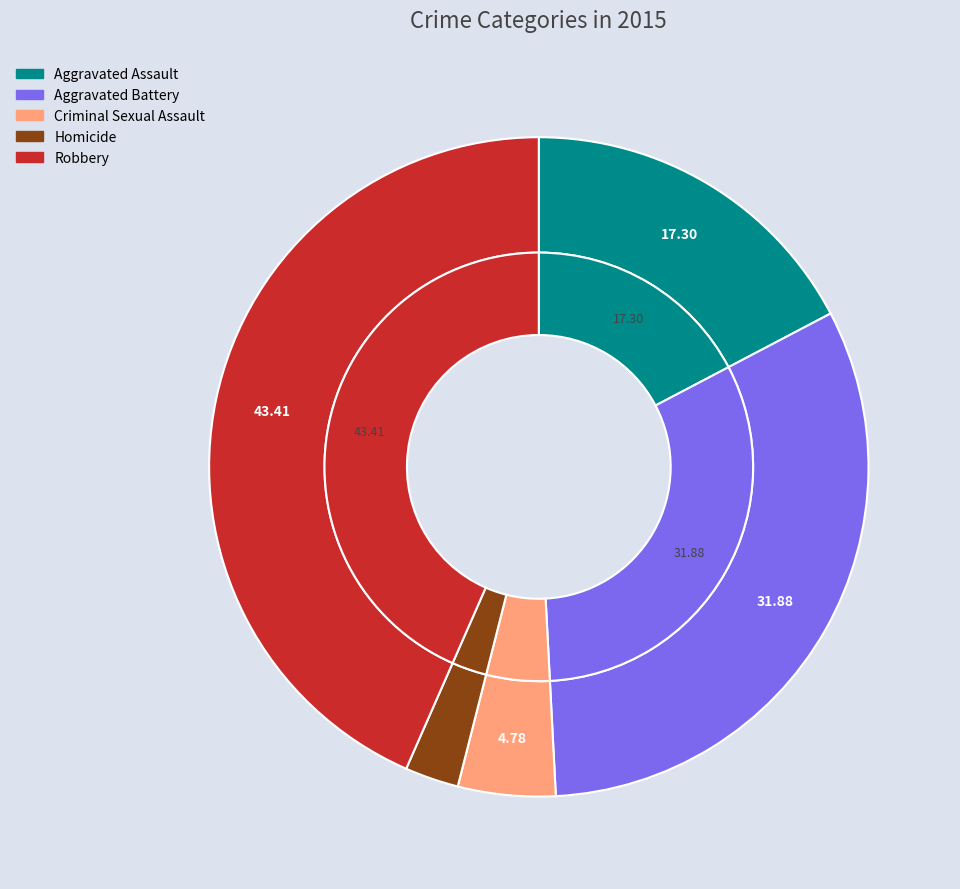

To the nearest percent, what is the difference between the Homicide and Criminal Sexual Assault slice percentages?

2%